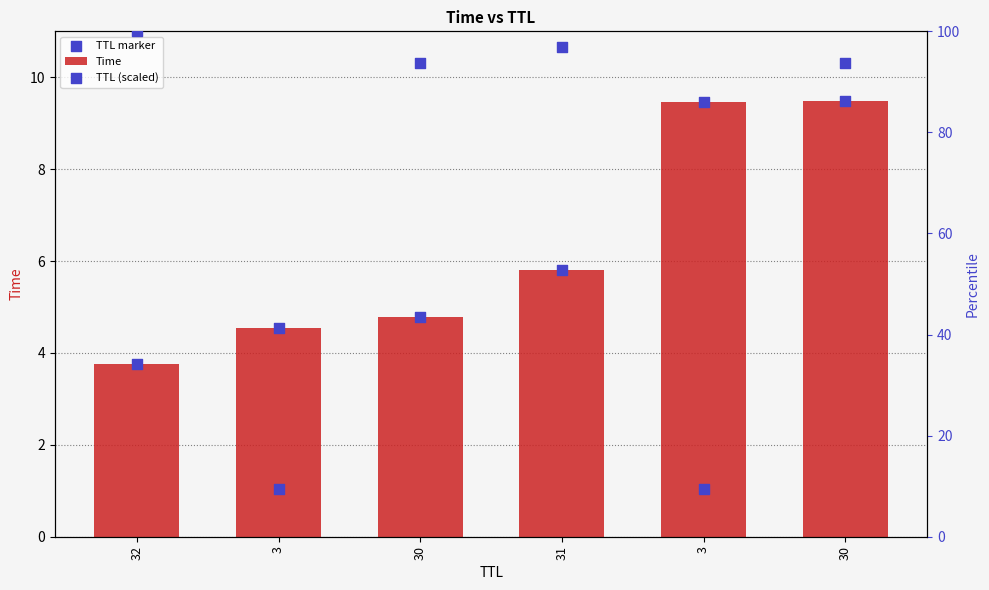

At which category is the sum across all series the highest?

30